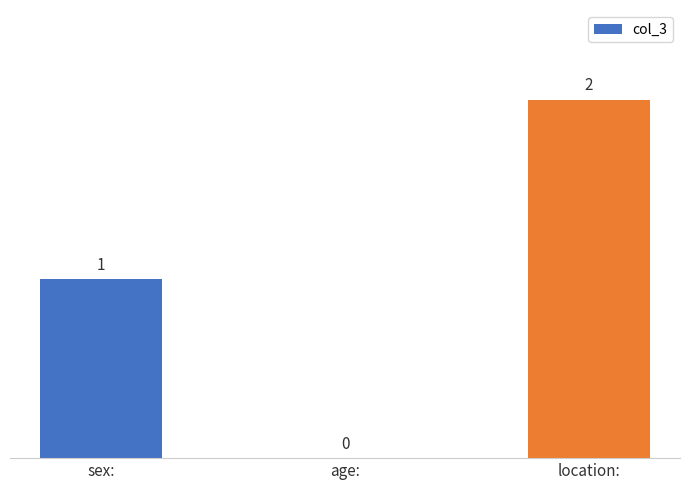

The chart shows a value of 0 at age:. True or false?

True